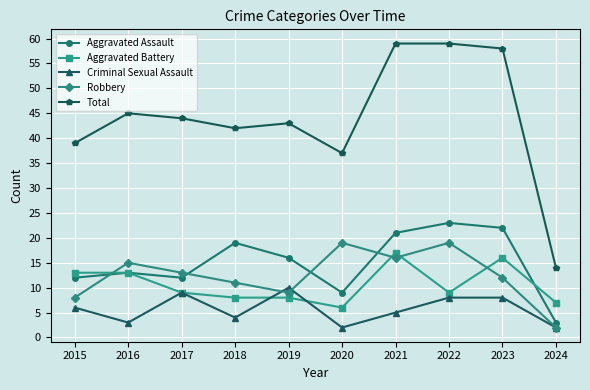

What is the sum of all Aggravated Assault values?

150